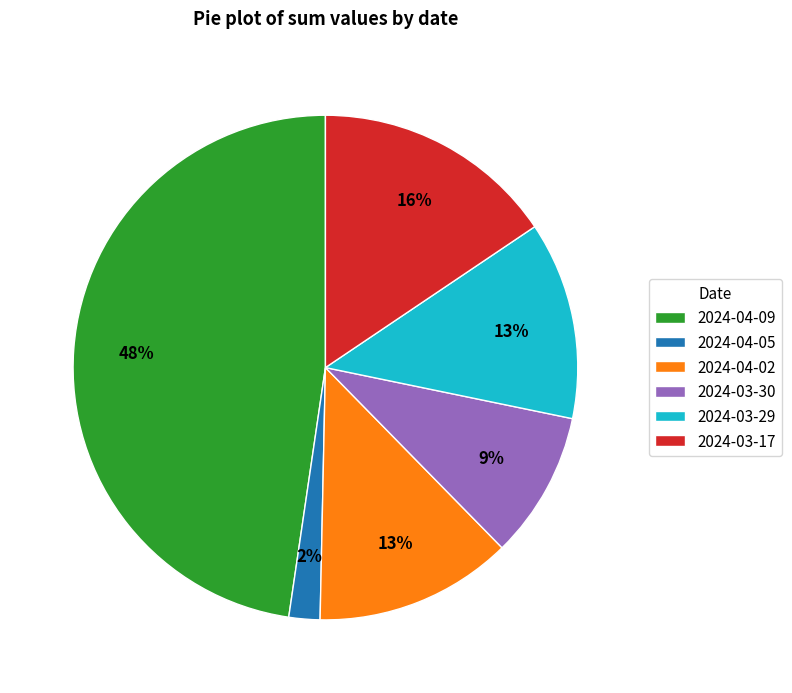

Between 2024-04-05 and 2024-03-29, which is larger?

2024-03-29